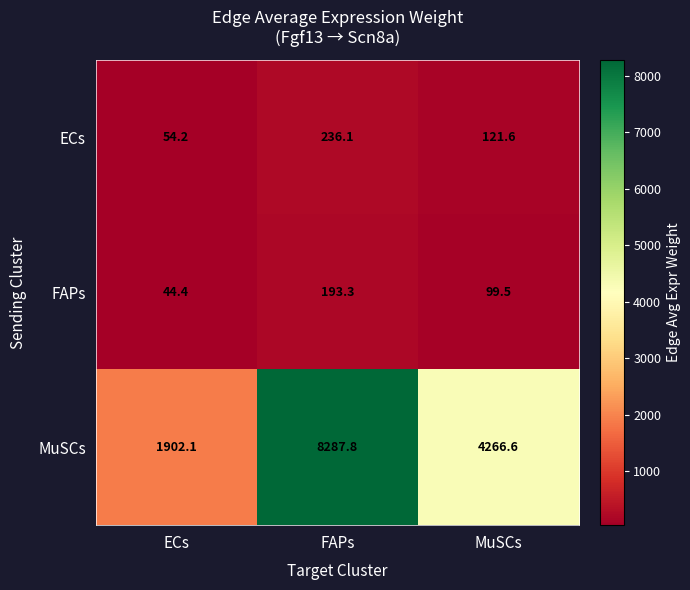

Reading left to right, list all the values displayed in this chart.

ECs: 54.2	236.1	121.6
FAPs: 44.4	193.3	99.5
MuSCs: 1902.1	8287.8	4266.6